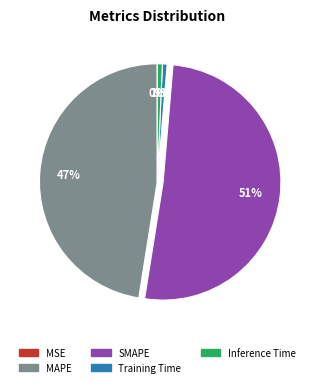

Do SMAPE and MAPE together represent more than half of the pie?

Yes